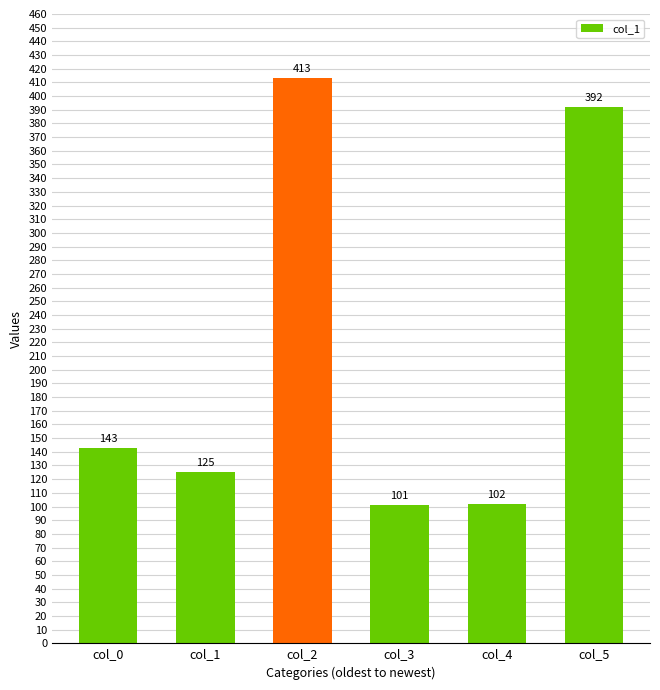

What is the difference between the values at col_5 and col_4?

290